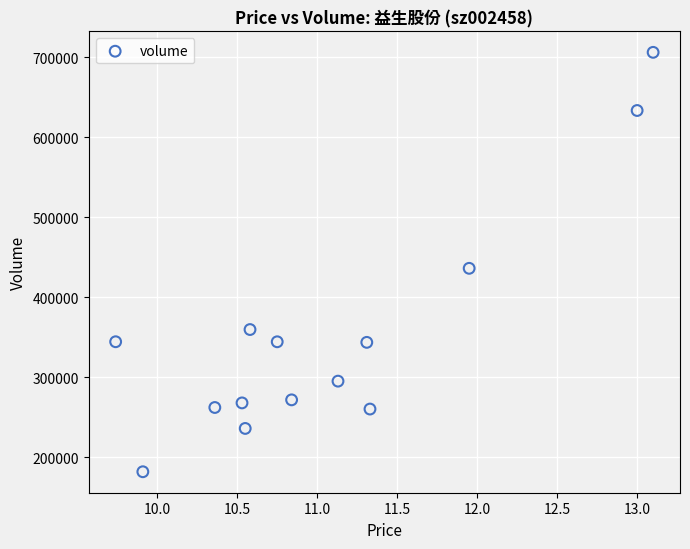

What Y value in the scatter plot is closest to 443965?

436116